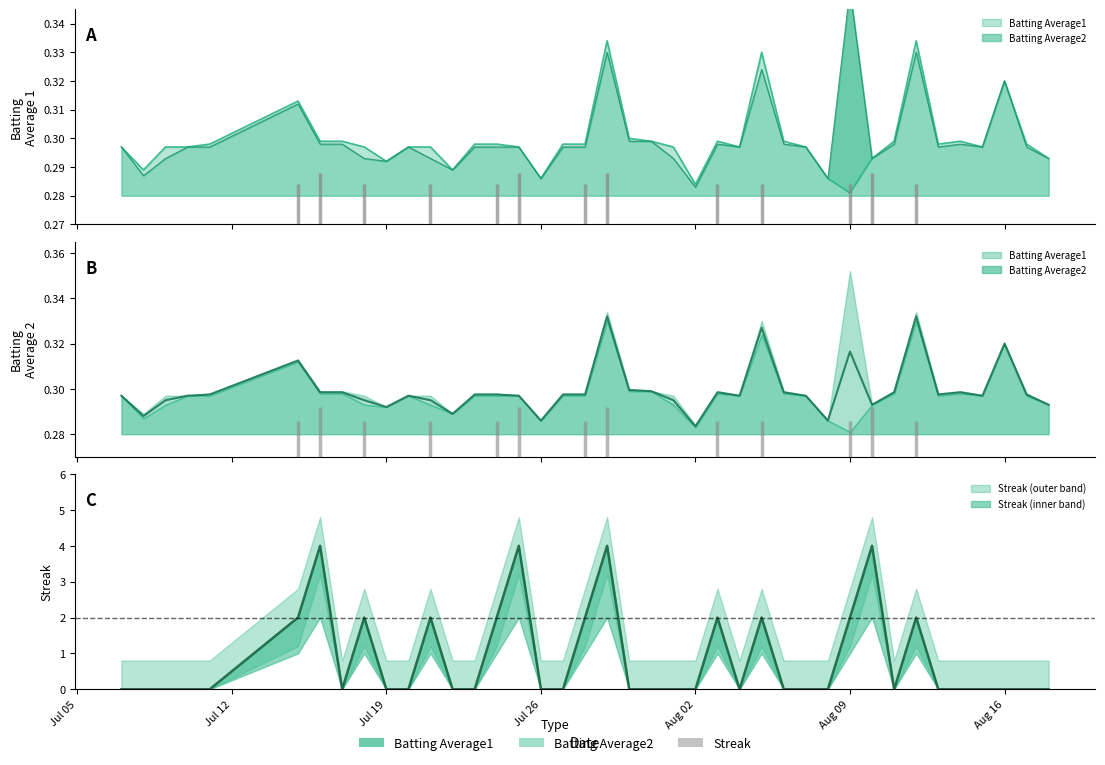

What is the spread (max minus min) of values at 2010-07-16?

3.7